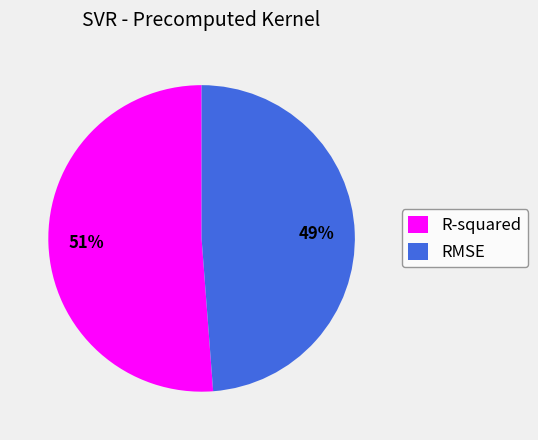

Rank the categories by value from lowest to highest.

RMSE, R-squared